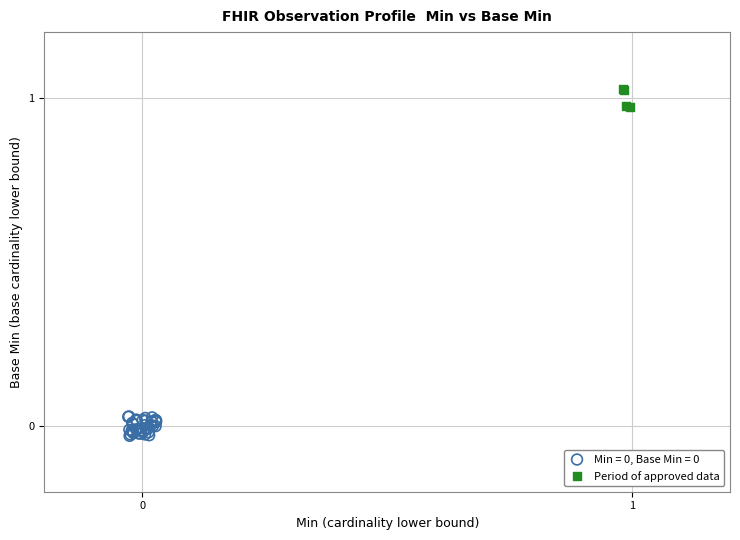

Which series reaches the maximum Y coordinate?

Period of approved data